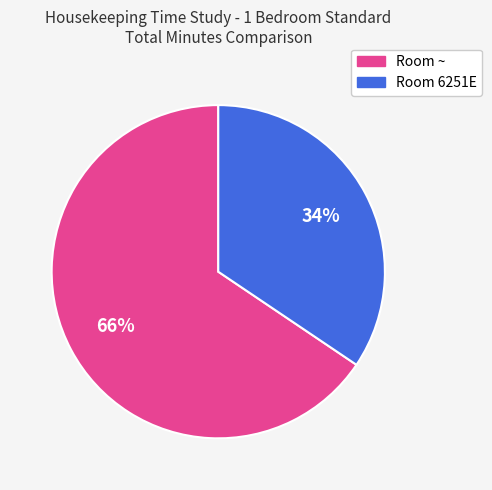

What is the smallest slice in the pie chart?

Room 6251E